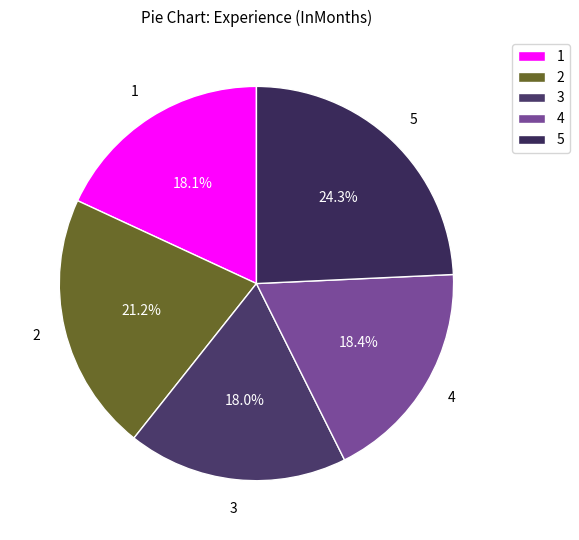

What is the largest slice in the pie chart?

5